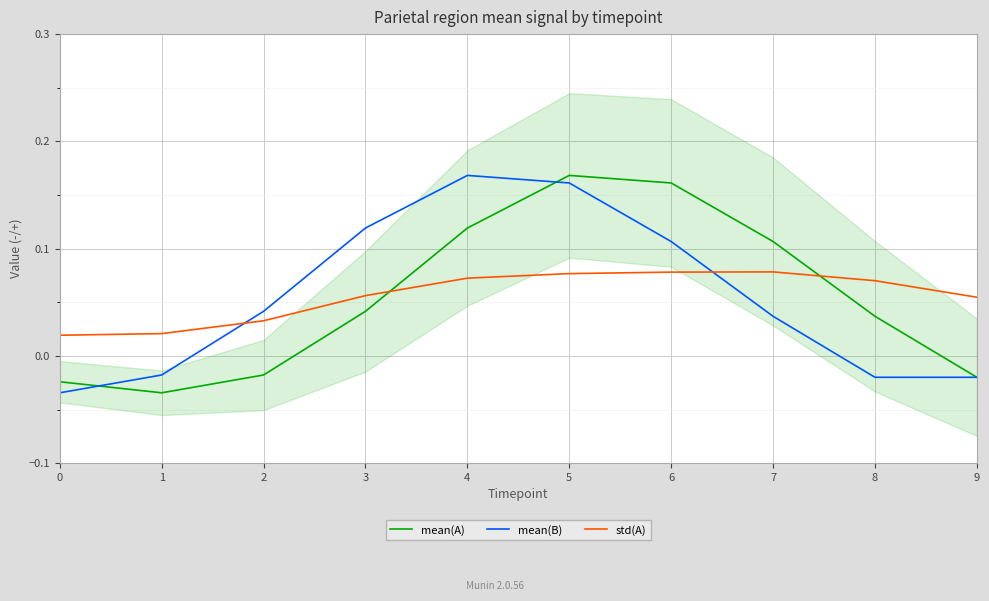

What is the difference between the maximum and minimum values in the std(A) series?

0.1